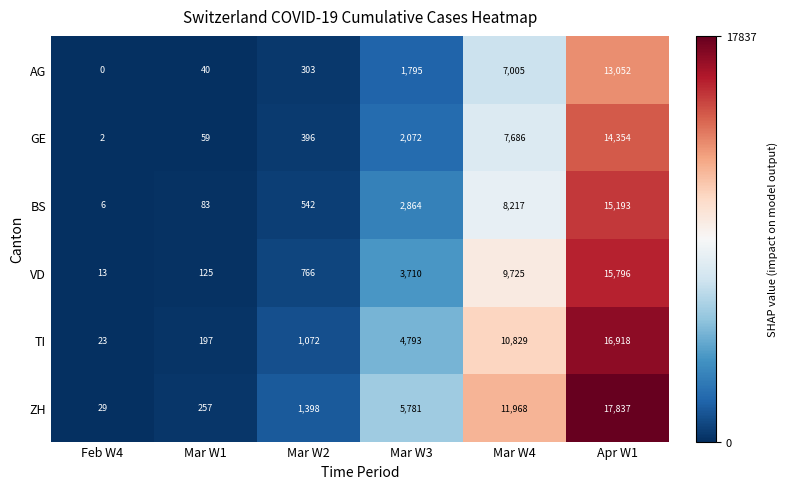

List the series in order of their overall mean, lowest first.

AG, GE, BS, VD, TI, ZH